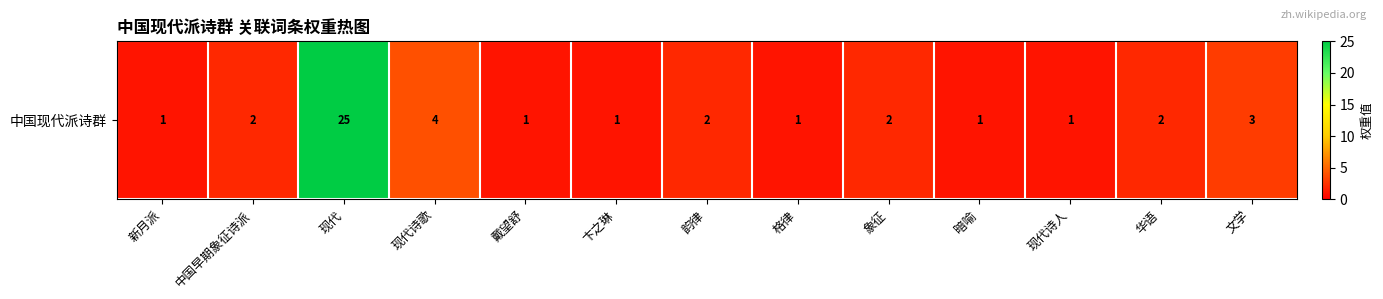

List the labels in order of value, largest first.

现代, 现代诗歌, 文学, 中国早期象征诗派, 韵律, 象征, 华语, 新月派, 戴望舒, 卞之琳, 格律, 暗喻, 现代诗人